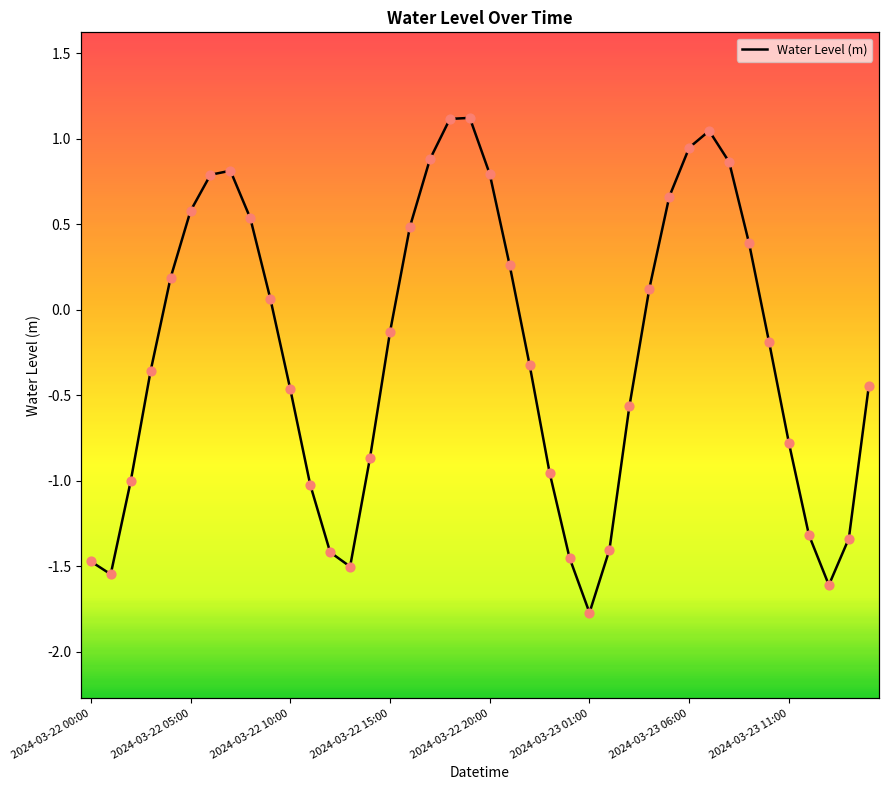

Which has a higher value, 12 or 19?

19